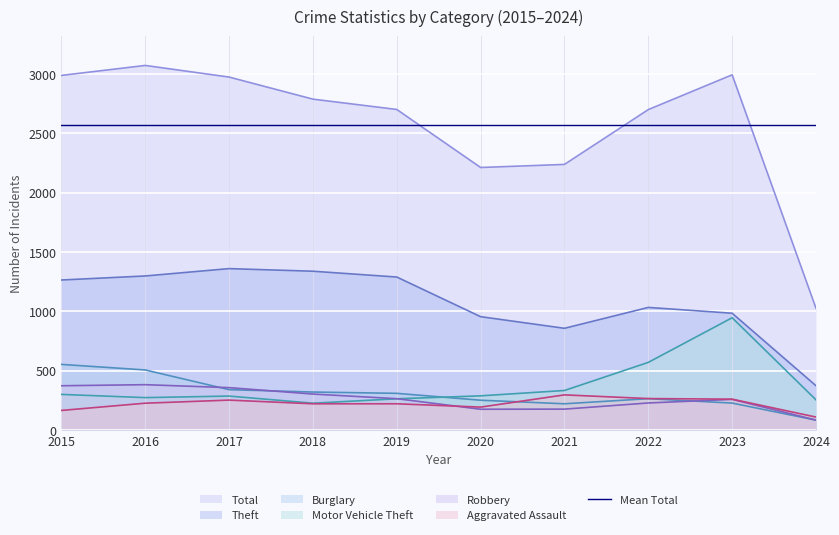

Does the chart display data point markers on the line(s)?

No